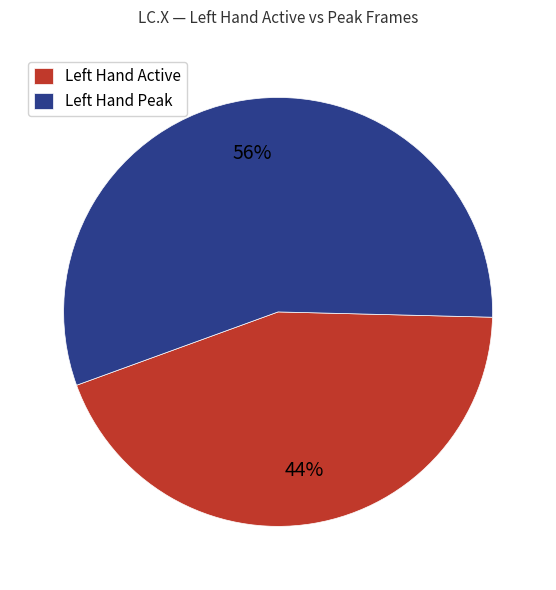

Rank the categories by value from lowest to highest.

Left Hand Active, Left Hand Peak